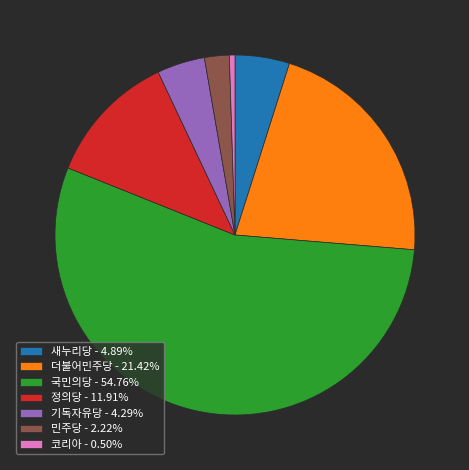

How many slices are in this pie chart?

7